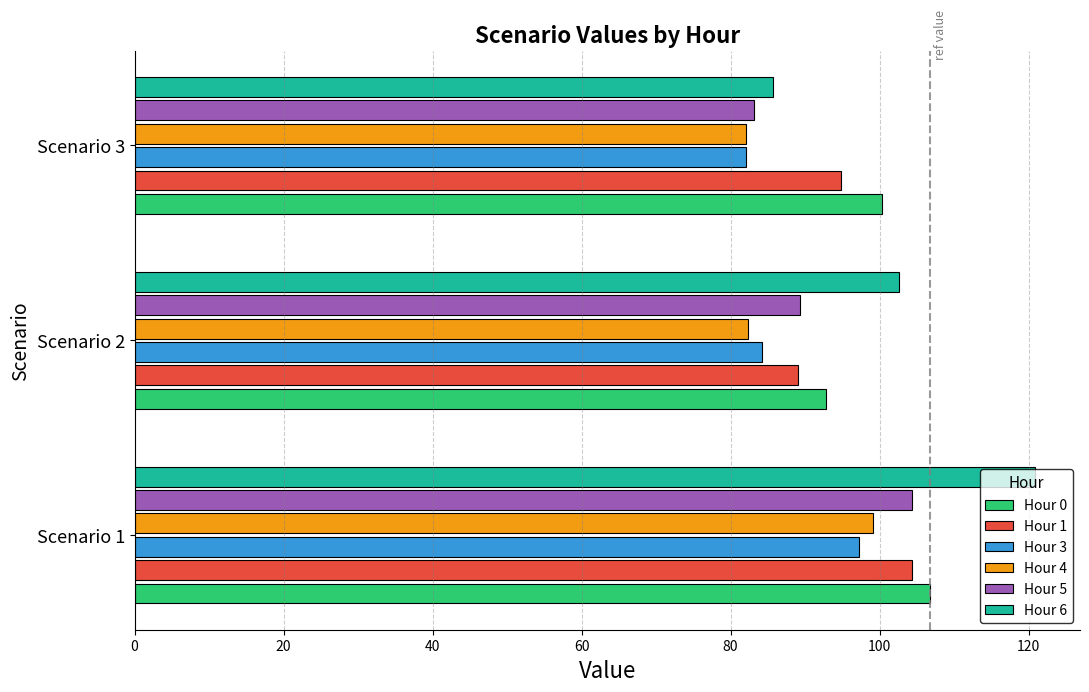

What is the average value of the Hour 5 series?

92.3